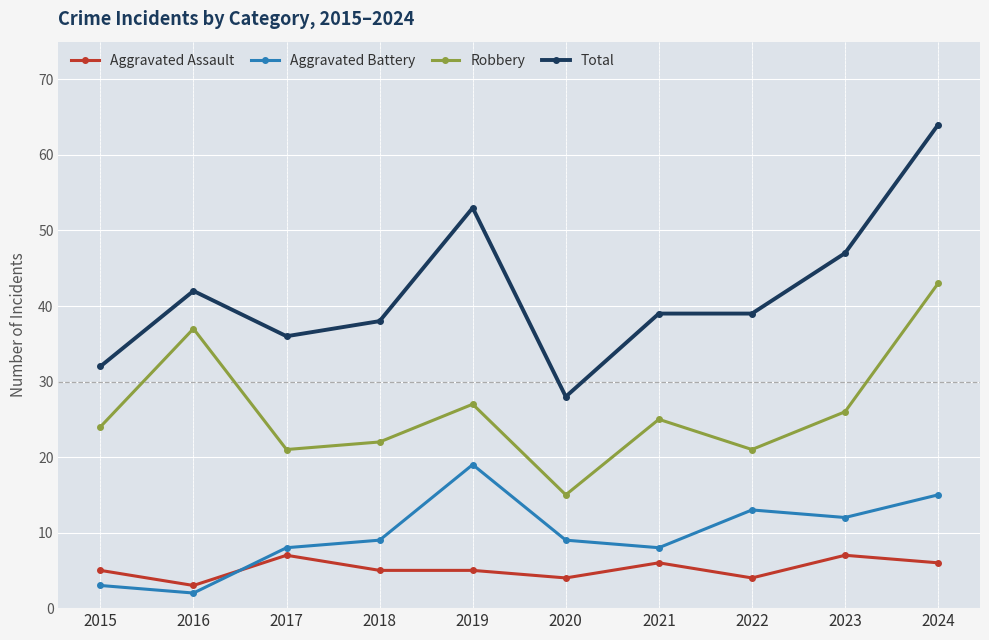

What are all the series names shown in the legend?

Aggravated Assault, Aggravated Battery, Robbery, Total